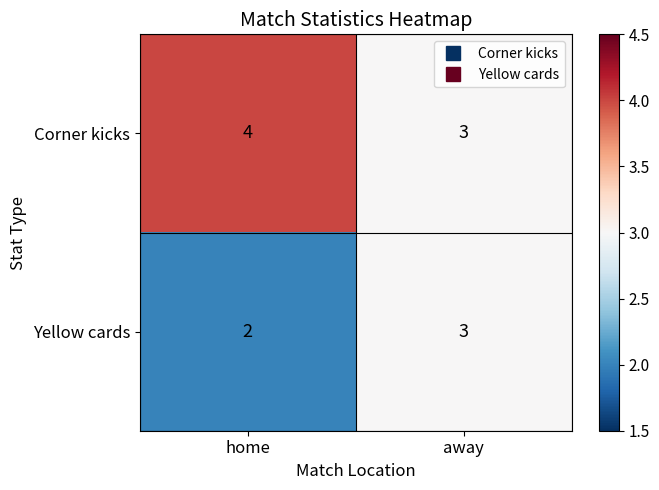

What is the average value of the Corner kicks series?

4